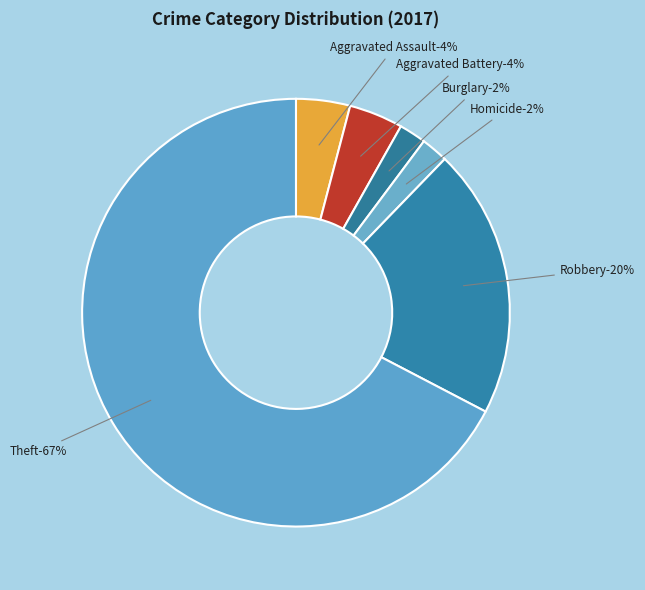

How much of the chart is everything except Robbery?

78.7%